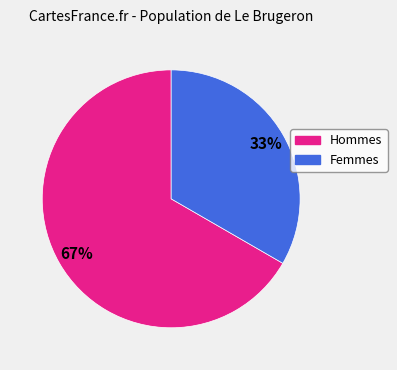

How many segments does this pie chart have?

2